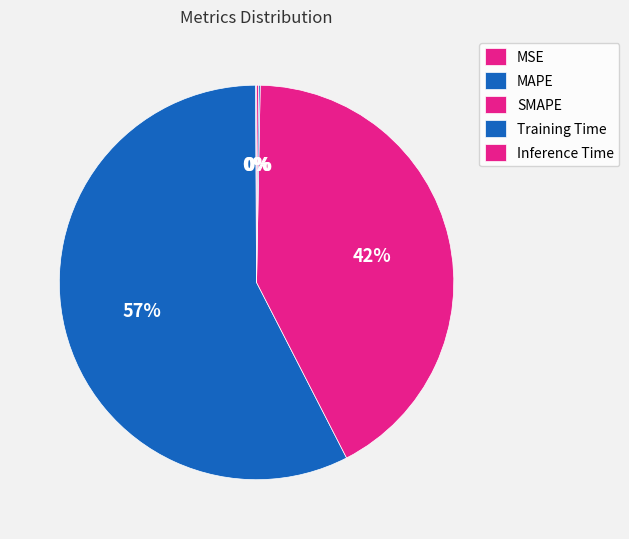

True or false: Inference Time accounts for 11% of the total.

False